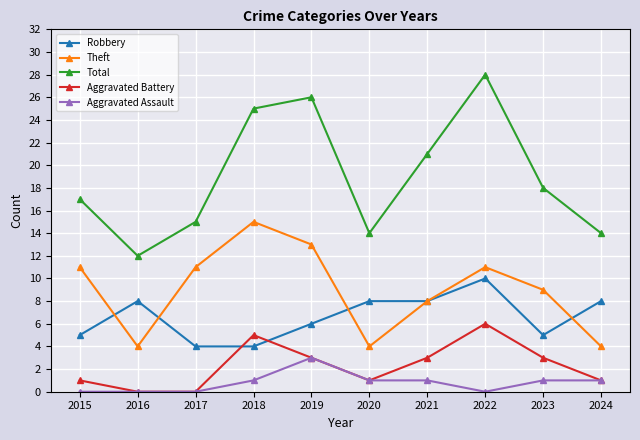

What is the average value of the Theft series?

9